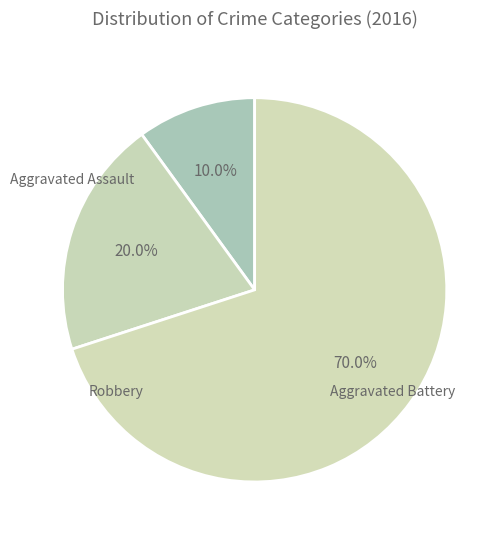

Is there a majority slice in this chart?

Yes